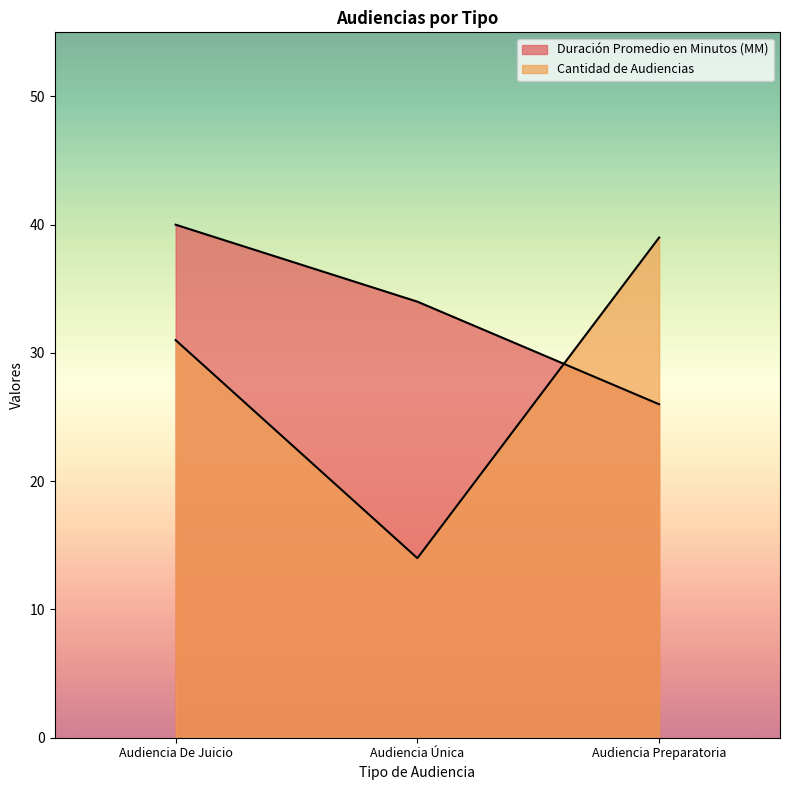

What is the label of the 3rd point from the right?

Audiencia De Juicio